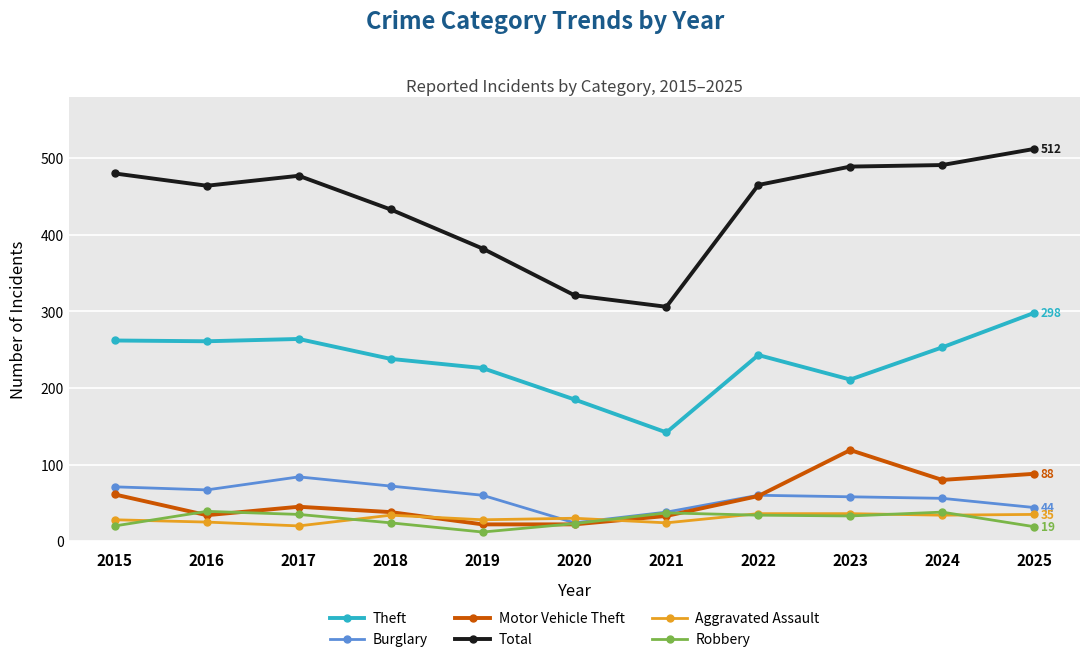

After their last crossing, which series has the higher values: Aggravated Assault or Burglary?

Burglary